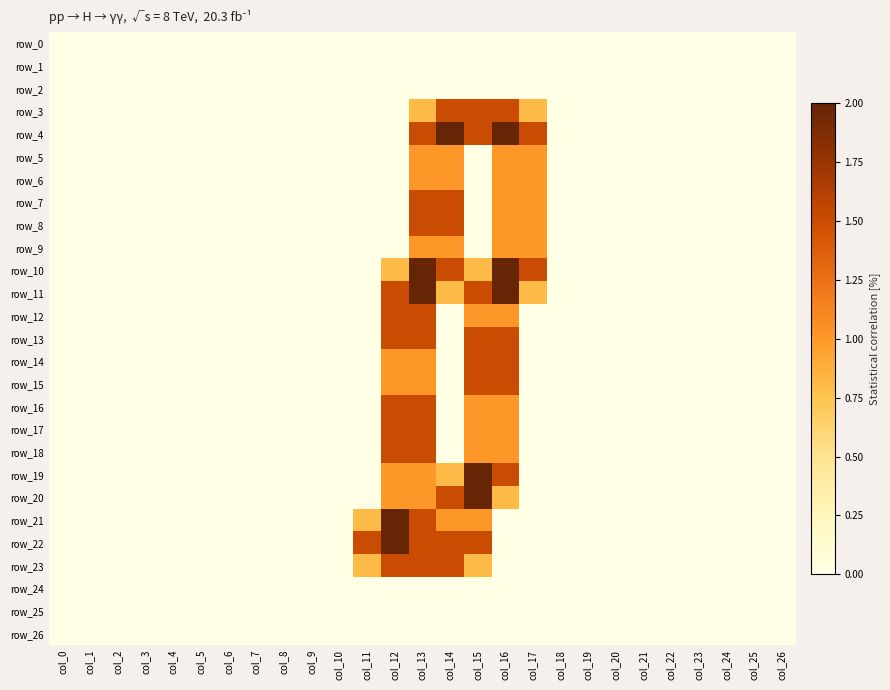

Reading left to right, list all the values displayed in this chart.

row_0: 0.0	0.0	0.0	0.0	0.0	0.0	0.0	0.0	0.0	0.0	0.0	0.0	0.0	0.0	0.0	0.0	0.0	0.0	0.0	0.0	0.0	0.0	0.0	0.0	0.0	0.0	0.0
row_1: 0.0	0.0	0.0	0.0	0.0	0.0	0.0	0.0	0.0	0.0	0.0	0.0	0.0	0.0	0.0	0.0	0.0	0.0	0.0	0.0	0.0	0.0	0.0	0.0	0.0	0.0	0.0
row_2: 0.0	0.0	0.0	0.0	0.0	0.0	0.0	0.0	0.0	0.0	0.0	0.0	0.0	0.0	0.0	0.0	0.0	0.0	0.0	0.0	0.0	0.0	0.0	0.0	0.0	0.0	0.0
row_3: 0.0	0.0	0.0	0.0	0.0	0.0	0.0	0.0	0.0	0.0	0.0	0.0	0.0	0.8	1.5	1.5	1.5	0.8	0.0	0.0	0.0	0.0	0.0	0.0	0.0	0.0	0.0
row_4: 0.0	0.0	0.0	0.0	0.0	0.0	0.0	0.0	0.0	0.0	0.0	0.0	0.0	1.5	2.0	1.5	2.0	1.5	0.0	0.0	0.0	0.0	0.0	0.0	0.0	0.0	0.0
row_5: 0.0	0.0	0.0	0.0	0.0	0.0	0.0	0.0	0.0	0.0	0.0	0.0	0.0	1.0	1.0	0.0	1.0	1.0	0.0	0.0	0.0	0.0	0.0	0.0	0.0	0.0	0.0
row_6: 0.0	0.0	0.0	0.0	0.0	0.0	0.0	0.0	0.0	0.0	0.0	0.0	0.0	1.0	1.0	0.0	1.0	1.0	0.0	0.0	0.0	0.0	0.0	0.0	0.0	0.0	0.0
row_7: 0.0	0.0	0.0	0.0	0.0	0.0	0.0	0.0	0.0	0.0	0.0	0.0	0.0	1.5	1.5	0.0	1.0	1.0	0.0	0.0	0.0	0.0	0.0	0.0	0.0	0.0	0.0
row_8: 0.0	0.0	0.0	0.0	0.0	0.0	0.0	0.0	0.0	0.0	0.0	0.0	0.0	1.5	1.5	0.0	1.0	1.0	0.0	0.0	0.0	0.0	0.0	0.0	0.0	0.0	0.0
row_9: 0.0	0.0	0.0	0.0	0.0	0.0	0.0	0.0	0.0	0.0	0.0	0.0	0.0	1.0	1.0	0.0	1.0	1.0	0.0	0.0	0.0	0.0	0.0	0.0	0.0	0.0	0.0
row_10: 0.0	0.0	0.0	0.0	0.0	0.0	0.0	0.0	0.0	0.0	0.0	0.0	0.8	2.0	1.5	0.8	2.0	1.5	0.0	0.0	0.0	0.0	0.0	0.0	0.0	0.0	0.0
row_11: 0.0	0.0	0.0	0.0	0.0	0.0	0.0	0.0	0.0	0.0	0.0	0.0	1.5	2.0	0.8	1.5	2.0	0.8	0.0	0.0	0.0	0.0	0.0	0.0	0.0	0.0	0.0
row_12: 0.0	0.0	0.0	0.0	0.0	0.0	0.0	0.0	0.0	0.0	0.0	0.0	1.5	1.5	0.0	1.0	1.0	0.0	0.0	0.0	0.0	0.0	0.0	0.0	0.0	0.0	0.0
row_13: 0.0	0.0	0.0	0.0	0.0	0.0	0.0	0.0	0.0	0.0	0.0	0.0	1.5	1.5	0.0	1.5	1.5	0.0	0.0	0.0	0.0	0.0	0.0	0.0	0.0	0.0	0.0
row_14: 0.0	0.0	0.0	0.0	0.0	0.0	0.0	0.0	0.0	0.0	0.0	0.0	1.0	1.0	0.0	1.5	1.5	0.0	0.0	0.0	0.0	0.0	0.0	0.0	0.0	0.0	0.0
row_15: 0.0	0.0	0.0	0.0	0.0	0.0	0.0	0.0	0.0	0.0	0.0	0.0	1.0	1.0	0.0	1.5	1.5	0.0	0.0	0.0	0.0	0.0	0.0	0.0	0.0	0.0	0.0
row_16: 0.0	0.0	0.0	0.0	0.0	0.0	0.0	0.0	0.0	0.0	0.0	0.0	1.5	1.5	0.0	1.0	1.0	0.0	0.0	0.0	0.0	0.0	0.0	0.0	0.0	0.0	0.0
row_17: 0.0	0.0	0.0	0.0	0.0	0.0	0.0	0.0	0.0	0.0	0.0	0.0	1.5	1.5	0.0	1.0	1.0	0.0	0.0	0.0	0.0	0.0	0.0	0.0	0.0	0.0	0.0
row_18: 0.0	0.0	0.0	0.0	0.0	0.0	0.0	0.0	0.0	0.0	0.0	0.0	1.5	1.5	0.0	1.0	1.0	0.0	0.0	0.0	0.0	0.0	0.0	0.0	0.0	0.0	0.0
row_19: 0.0	0.0	0.0	0.0	0.0	0.0	0.0	0.0	0.0	0.0	0.0	0.0	1.0	1.0	0.8	2.0	1.5	0.0	0.0	0.0	0.0	0.0	0.0	0.0	0.0	0.0	0.0
row_20: 0.0	0.0	0.0	0.0	0.0	0.0	0.0	0.0	0.0	0.0	0.0	0.0	1.0	1.0	1.5	2.0	0.8	0.0	0.0	0.0	0.0	0.0	0.0	0.0	0.0	0.0	0.0
row_21: 0.0	0.0	0.0	0.0	0.0	0.0	0.0	0.0	0.0	0.0	0.0	0.8	2.0	1.5	1.0	1.0	0.0	0.0	0.0	0.0	0.0	0.0	0.0	0.0	0.0	0.0	0.0
row_22: 0.0	0.0	0.0	0.0	0.0	0.0	0.0	0.0	0.0	0.0	0.0	1.5	2.0	1.5	1.5	1.5	0.0	0.0	0.0	0.0	0.0	0.0	0.0	0.0	0.0	0.0	0.0
row_23: 0.0	0.0	0.0	0.0	0.0	0.0	0.0	0.0	0.0	0.0	0.0	0.8	1.5	1.5	1.5	0.8	0.0	0.0	0.0	0.0	0.0	0.0	0.0	0.0	0.0	0.0	0.0
row_24: 0.0	0.0	0.0	0.0	0.0	0.0	0.0	0.0	0.0	0.0	0.0	0.0	0.0	0.0	0.0	0.0	0.0	0.0	0.0	0.0	0.0	0.0	0.0	0.0	0.0	0.0	0.0
row_25: 0.0	0.0	0.0	0.0	0.0	0.0	0.0	0.0	0.0	0.0	0.0	0.0	0.0	0.0	0.0	0.0	0.0	0.0	0.0	0.0	0.0	0.0	0.0	0.0	0.0	0.0	0.0
row_26: 0.0	0.0	0.0	0.0	0.0	0.0	0.0	0.0	0.0	0.0	0.0	0.0	0.0	0.0	0.0	0.0	0.0	0.0	0.0	0.0	0.0	0.0	0.0	0.0	0.0	0.0	0.0